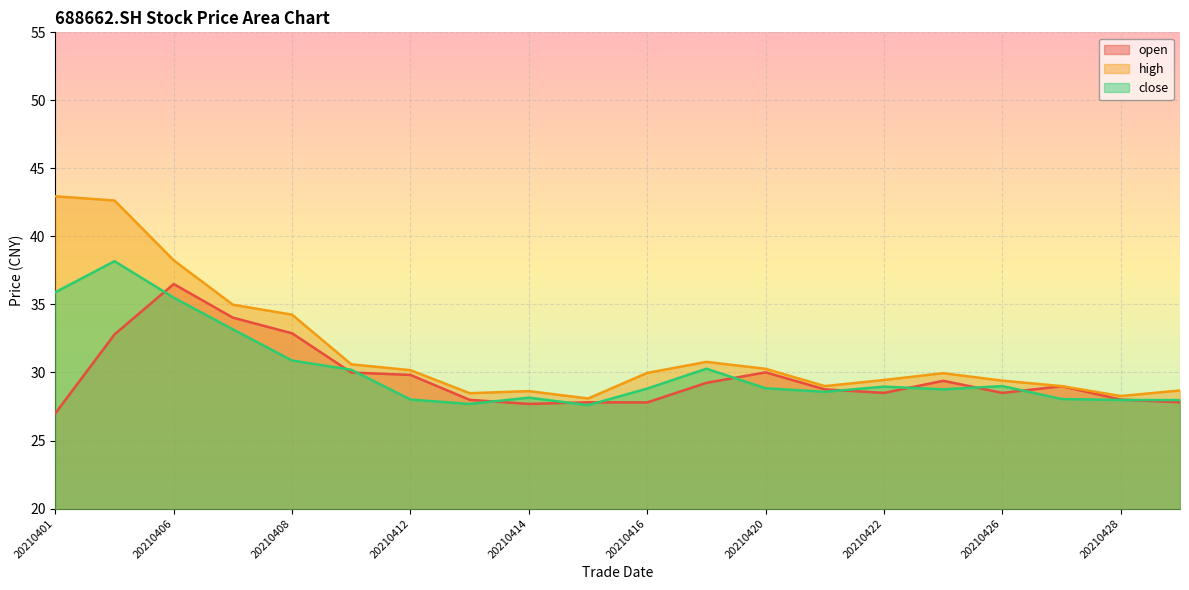

True or false: high and close cross at least once.

False